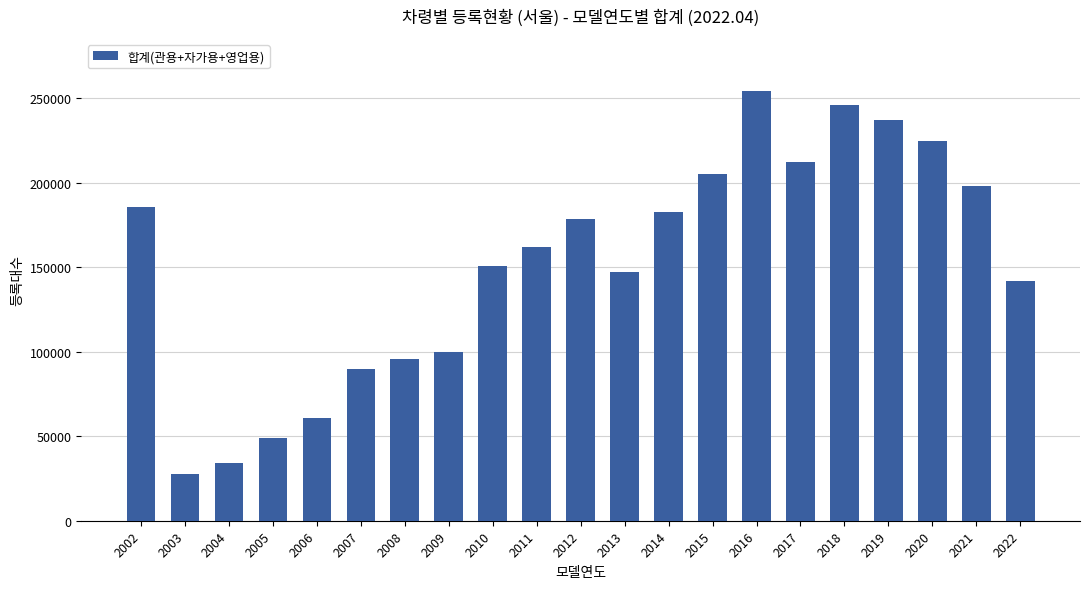

True or false: the data shows 128735 at 2020.

False